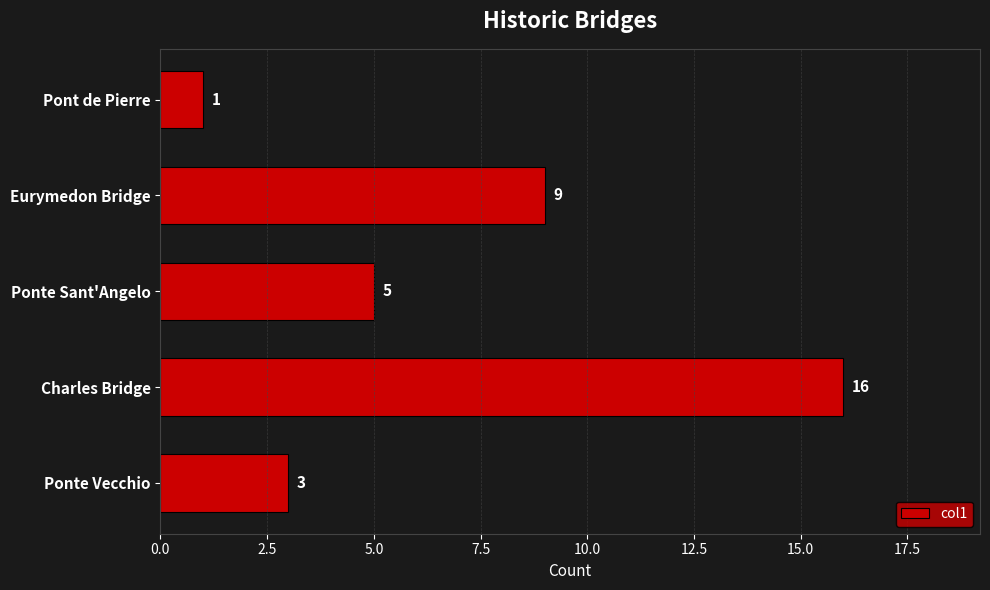

What is the change in value from Eurymedon Bridge to Pont de Pierre?

-8